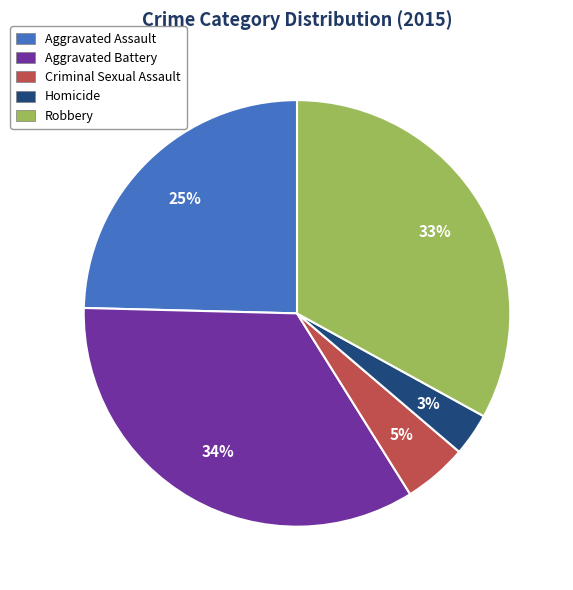

How many segments does this pie chart have?

5